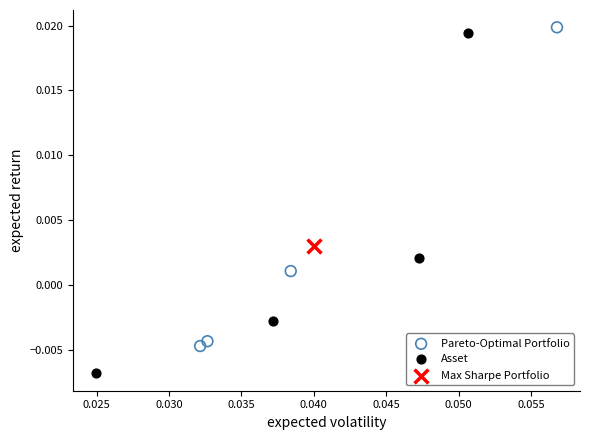

What are all the series names shown in the legend?

Pareto-Optimal Portfolio, Asset, Max Sharpe Portfolio